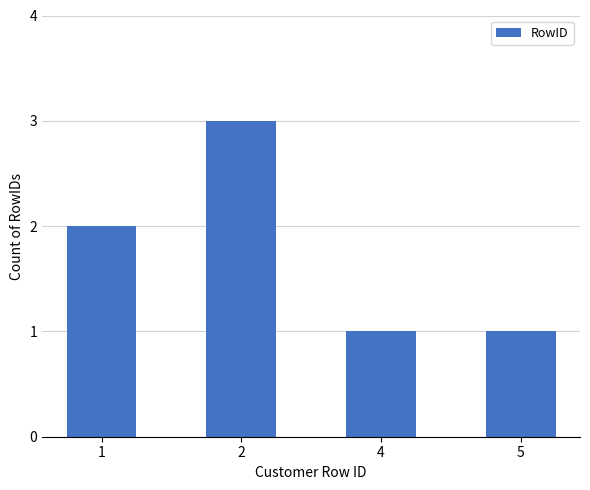

Reading right to left, list all the values displayed in this chart.

5=1	4=1	2=3	1=2